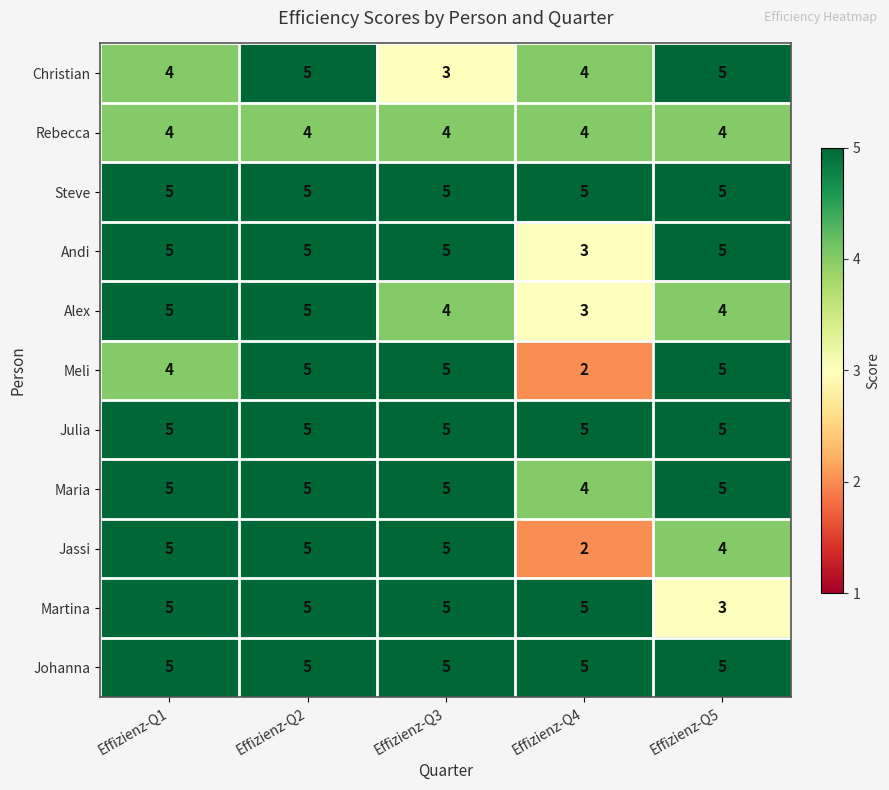

At which category is the sum across all series the highest?

Effizienz-Q2